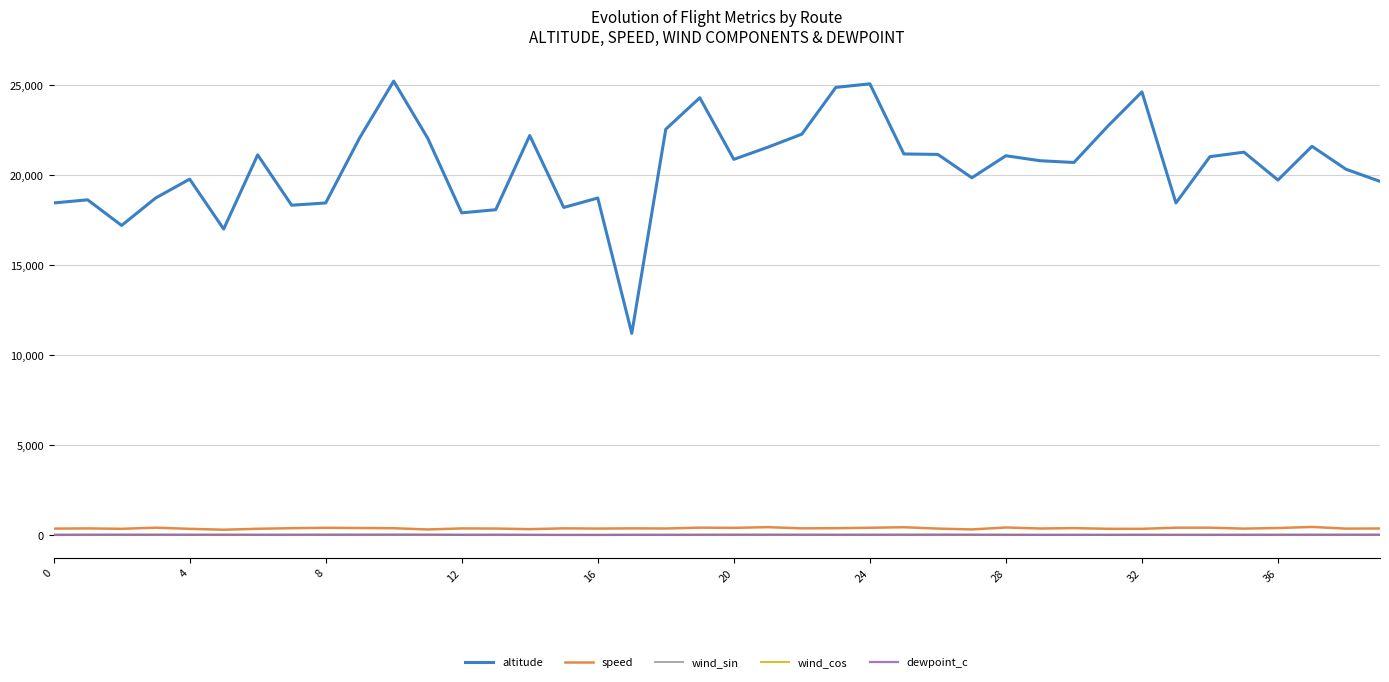

What is the lowest value of the speed series?

283.0